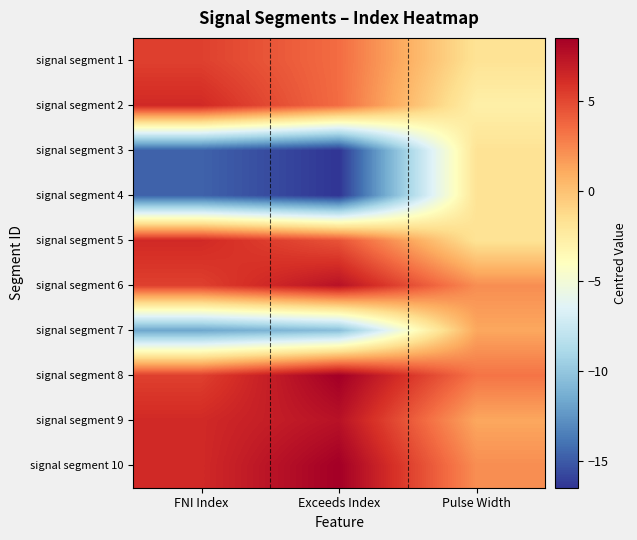

Reading right to left, list all the values displayed in this chart.

signal segment 1: Pulse Width=-1.8	Exceeds Index=3.5	FNI Index=5.3
signal segment 2: Pulse Width=-2.8	Exceeds Index=3.5	FNI Index=6.3
signal segment 3: Pulse Width=-1.8	Exceeds Index=-16.5	FNI Index=-14.7
signal segment 4: Pulse Width=-1.8	Exceeds Index=-16.5	FNI Index=-14.7
signal segment 5: Pulse Width=-1.8	Exceeds Index=4.5	FNI Index=6.3
signal segment 6: Pulse Width=2.2	Exceeds Index=7.5	FNI Index=5.3
signal segment 7: Pulse Width=1.2	Exceeds Index=-10.5	FNI Index=-11.7
signal segment 8: Pulse Width=3.2	Exceeds Index=8.5	FNI Index=5.3
signal segment 9: Pulse Width=1.2	Exceeds Index=7.5	FNI Index=6.3
signal segment 10: Pulse Width=2.2	Exceeds Index=8.5	FNI Index=6.3